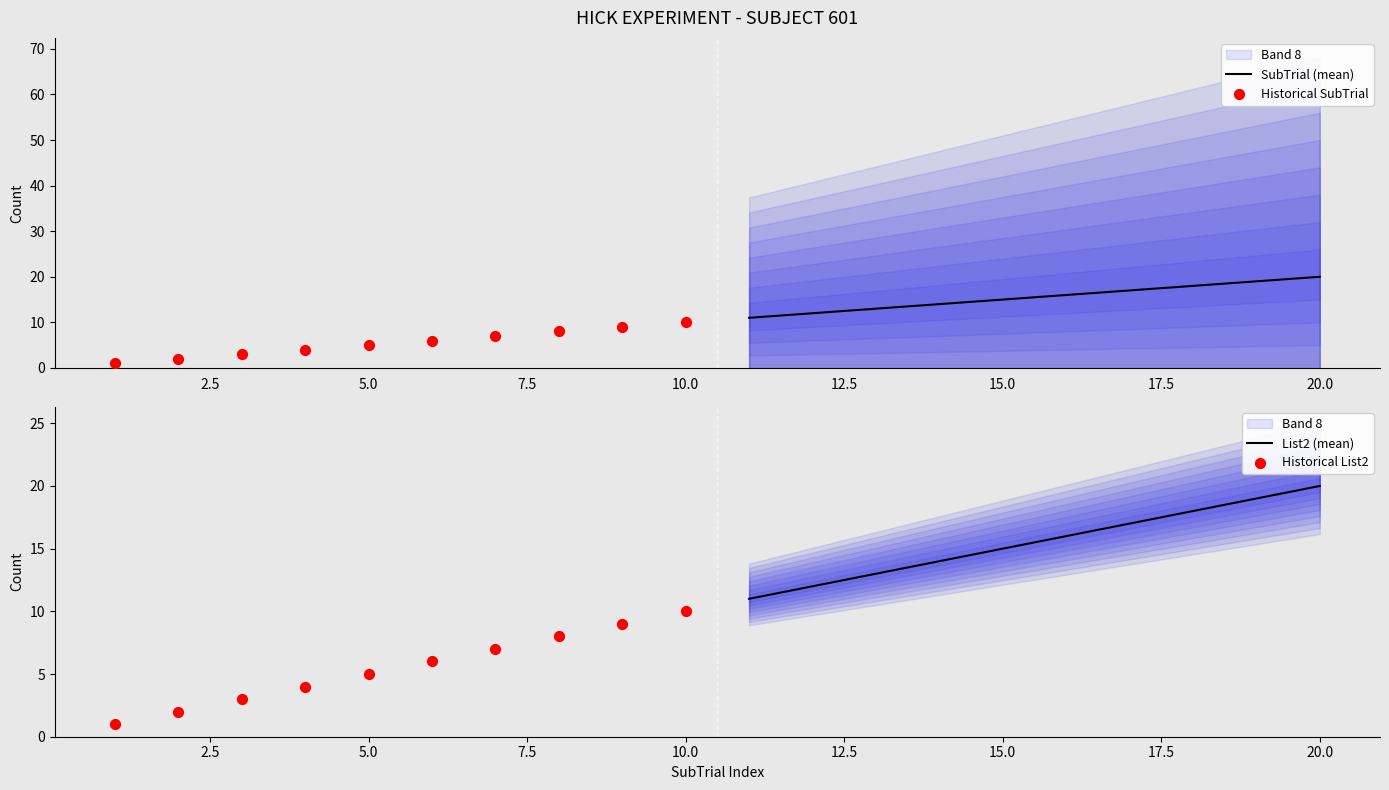

What are all the series names shown in the legend?

SubTrial (mean), Historical SubTrial, List2 (mean), Historical List2